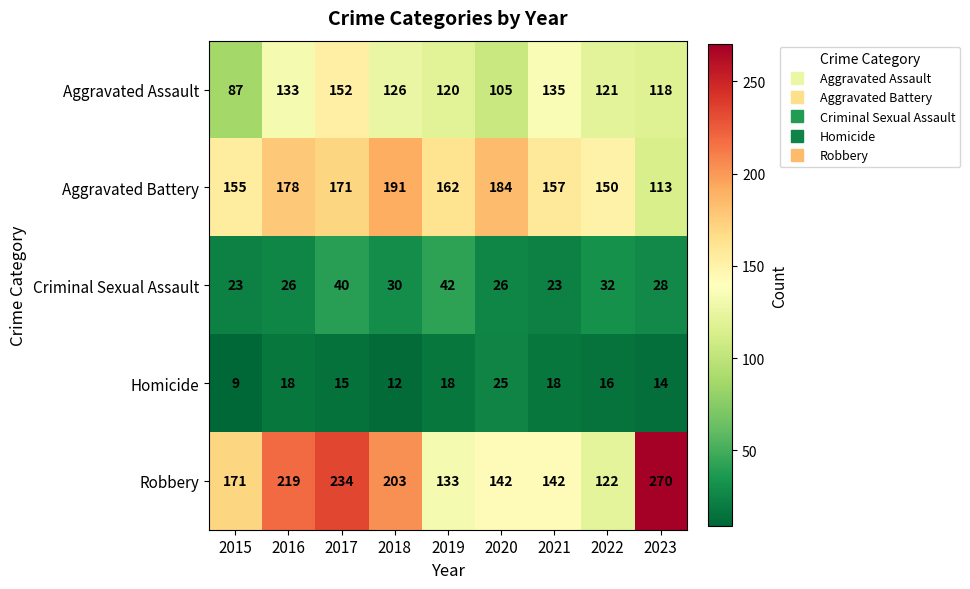

At which category is the sum across all series the highest?

2017